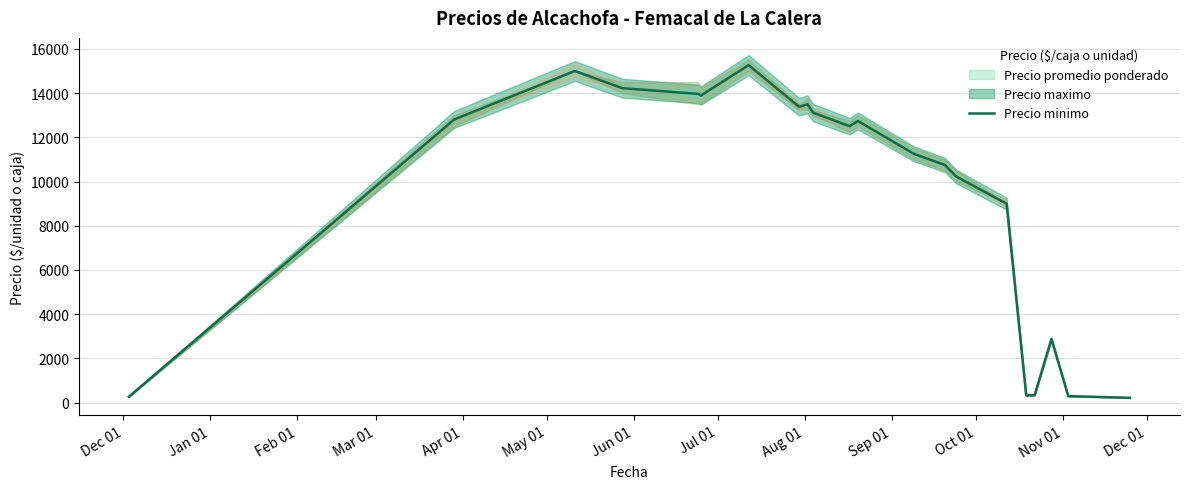

What is the maximum value for Precio minimo?

15264.0